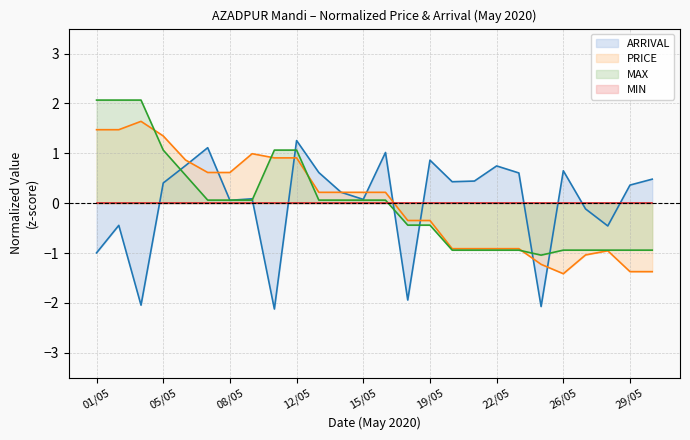

Which has a higher value, 18/05 or 21/05?

21/05